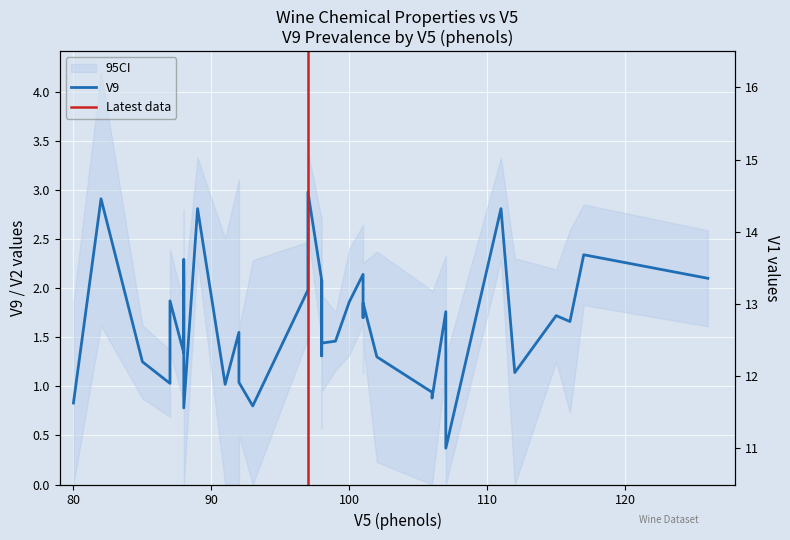

What is the value of the V1 point at the 23rd from the left?

13.9